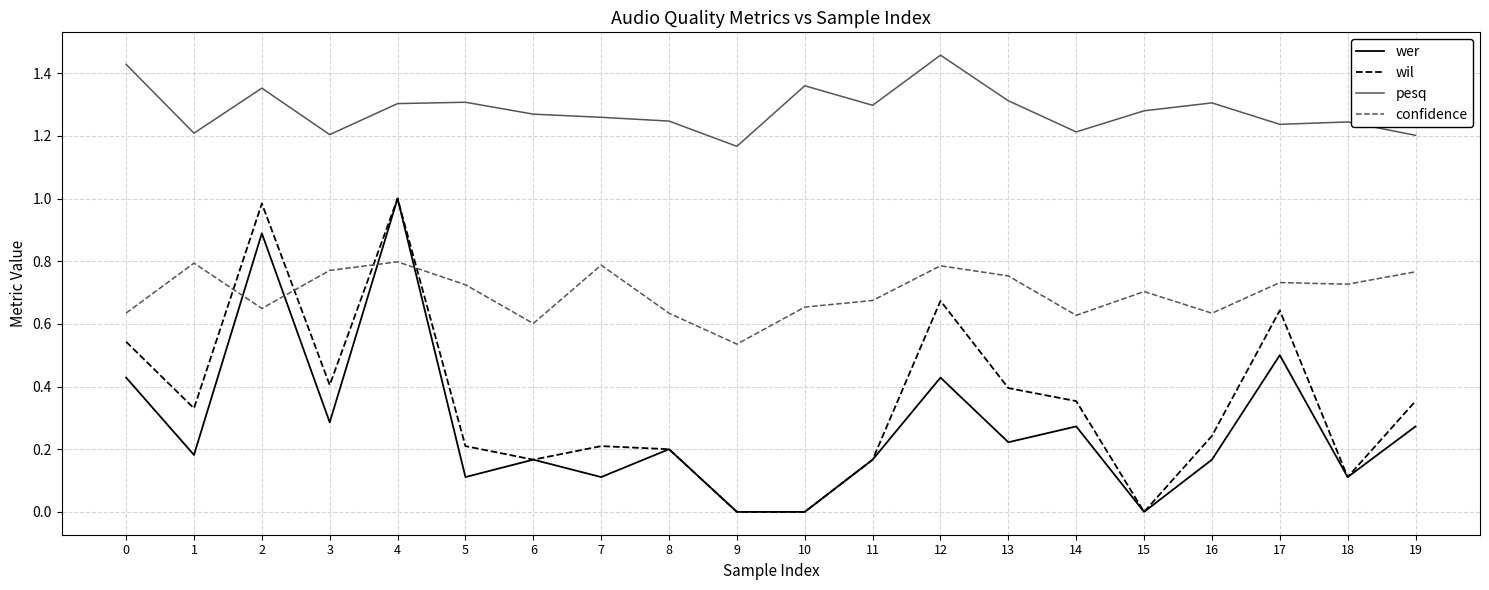

Which series has the largest total across all categories?

pesq